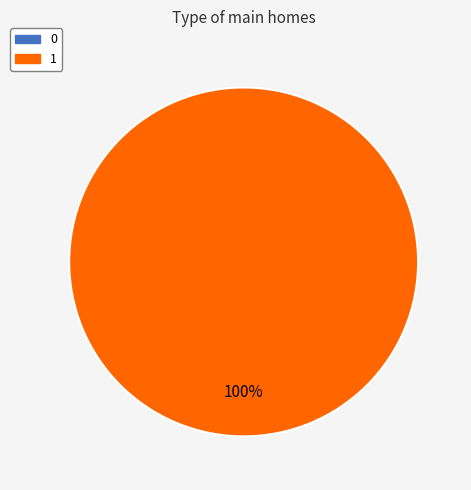

To the nearest percent, what is the average slice percentage?

50%